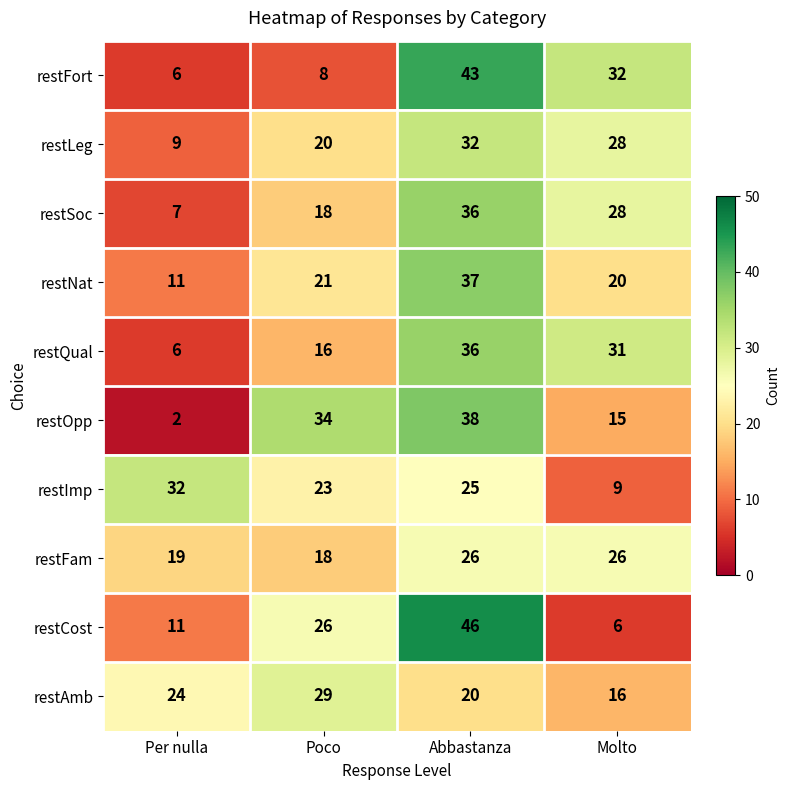

Which category has the highest value in the restLeg series?

Abbastanza